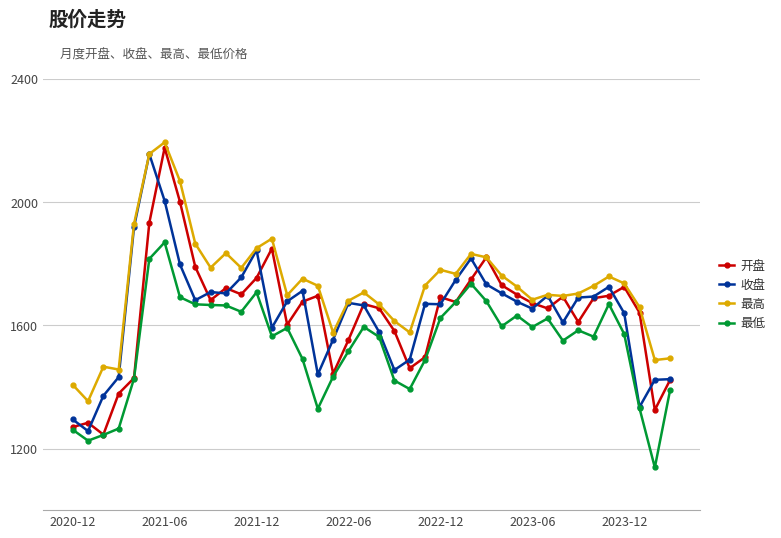

What is the minimum value shown in the chart?

1138.5